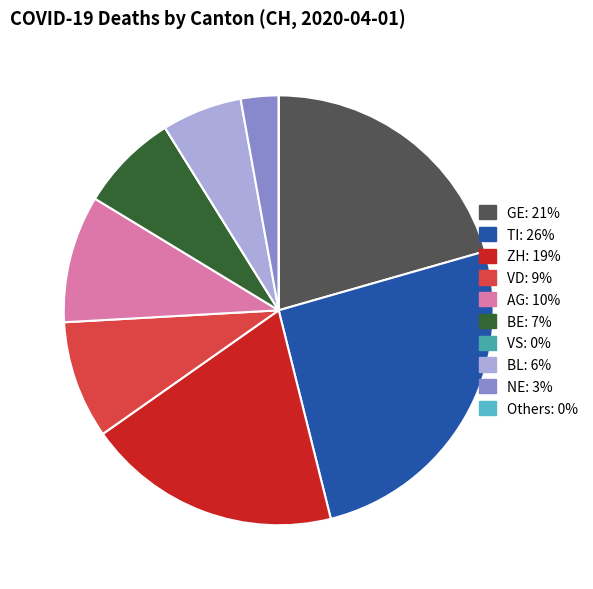

Is it true that VD is 19% of the pie?

False